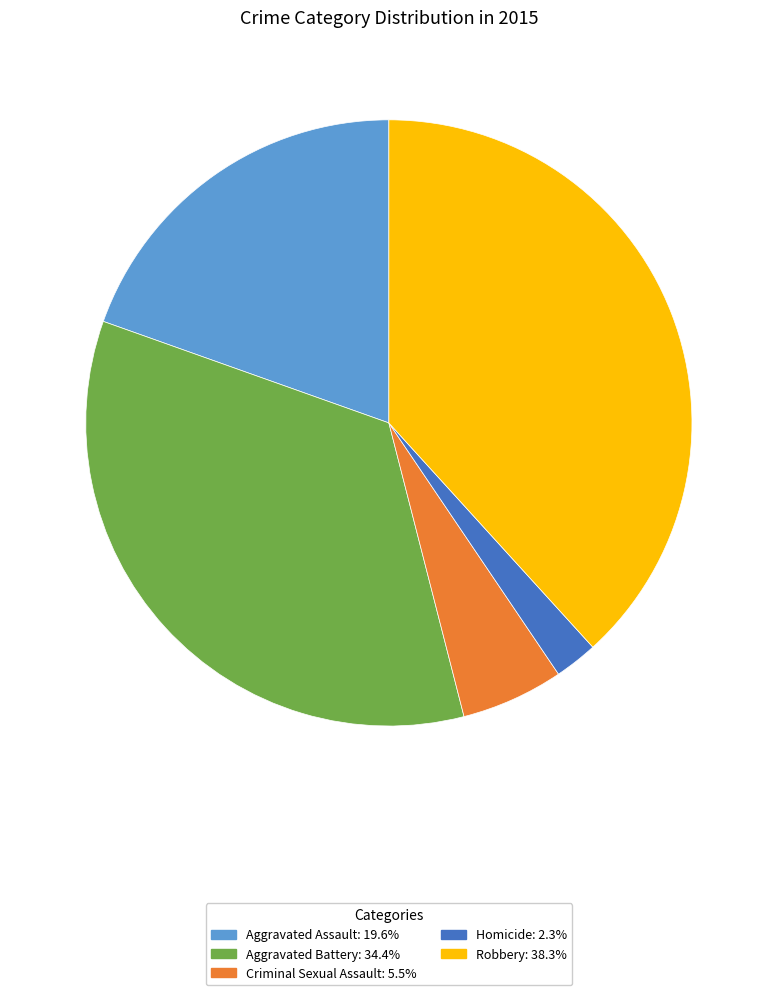

Rank the categories by value from highest to lowest.

Robbery, Aggravated Battery, Aggravated Assault, Criminal Sexual Assault, Homicide